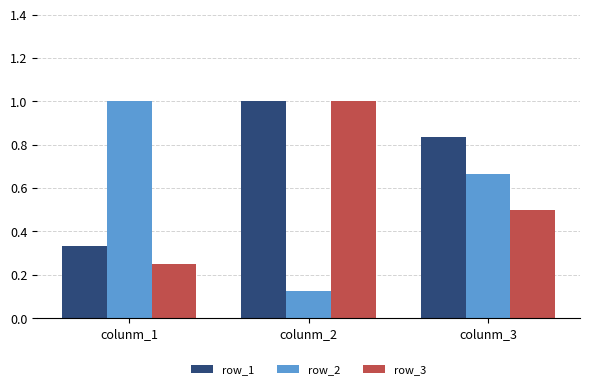

Which series has the widest spread of values?

row_2